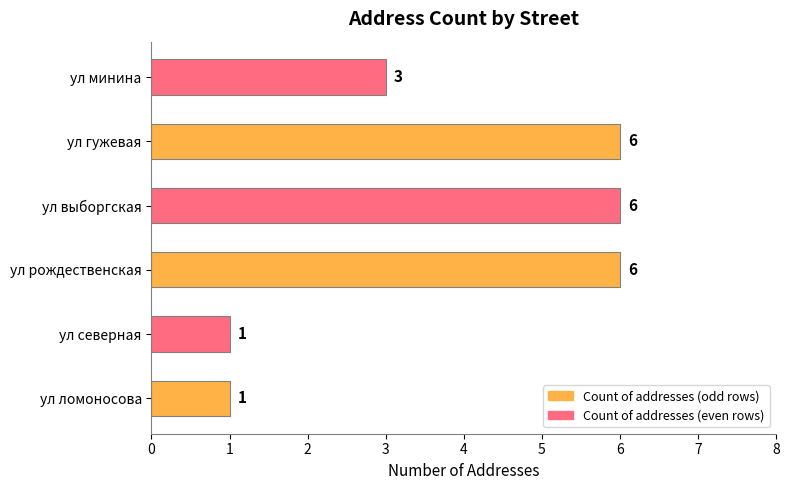

Between ул минина and ул северная, which is larger?

ул минина